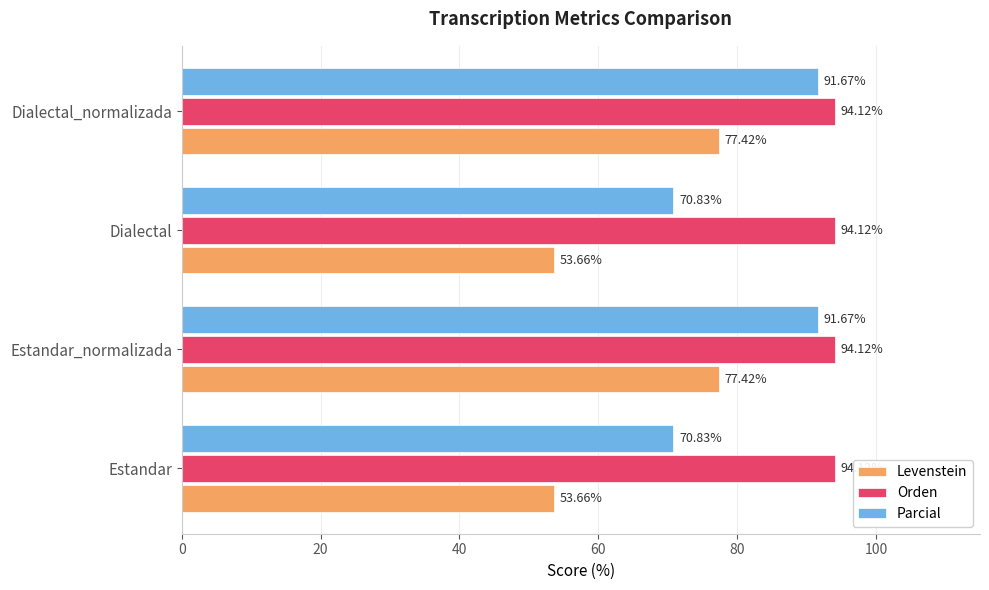

What is the difference between the maximum and second lowest values in the Parcial series?

20.8